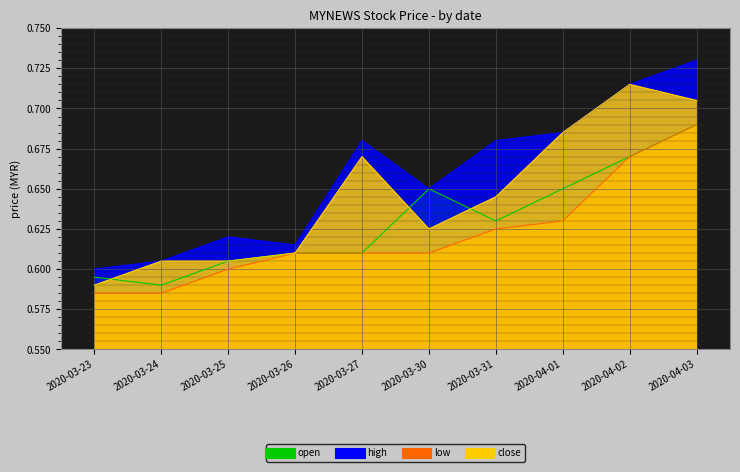

The value of high at 2020-04-03 is 0.7. True or false?

True